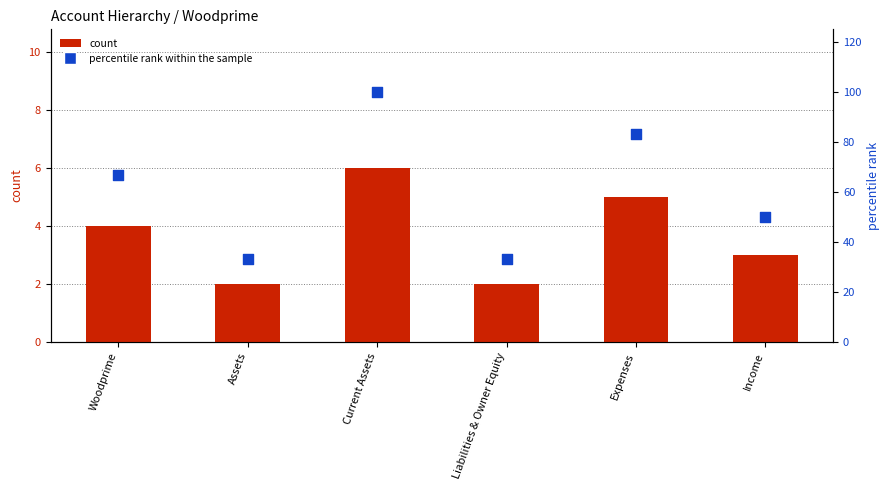

Which series has the largest Y range (max minus min)?

percentile rank within the sample